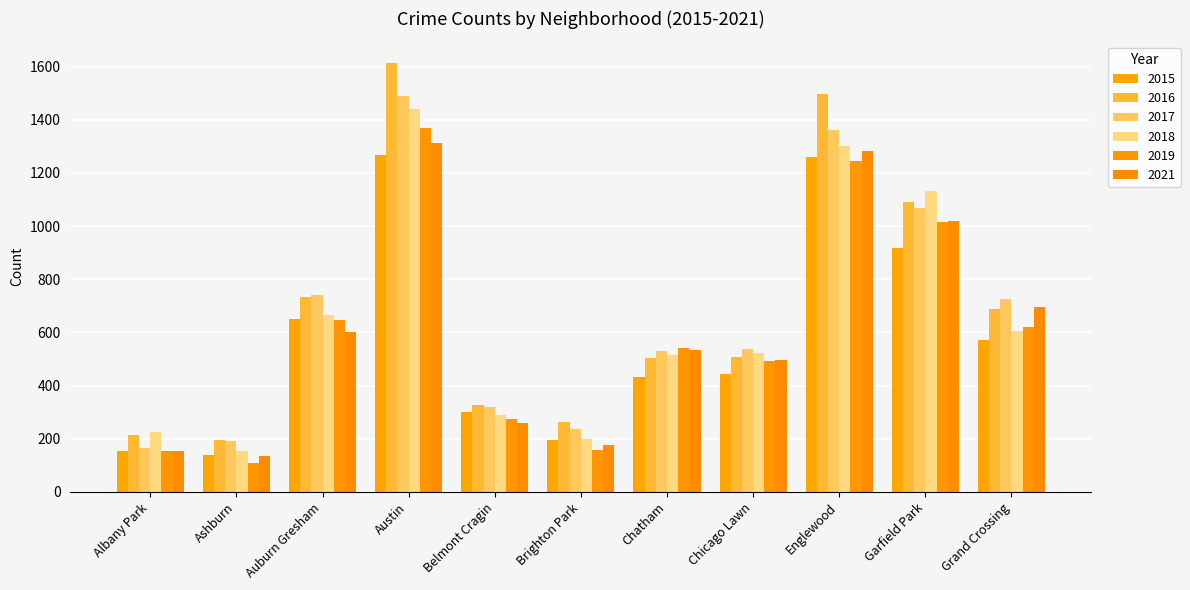

How many values in the 2018 series are below 523?

5